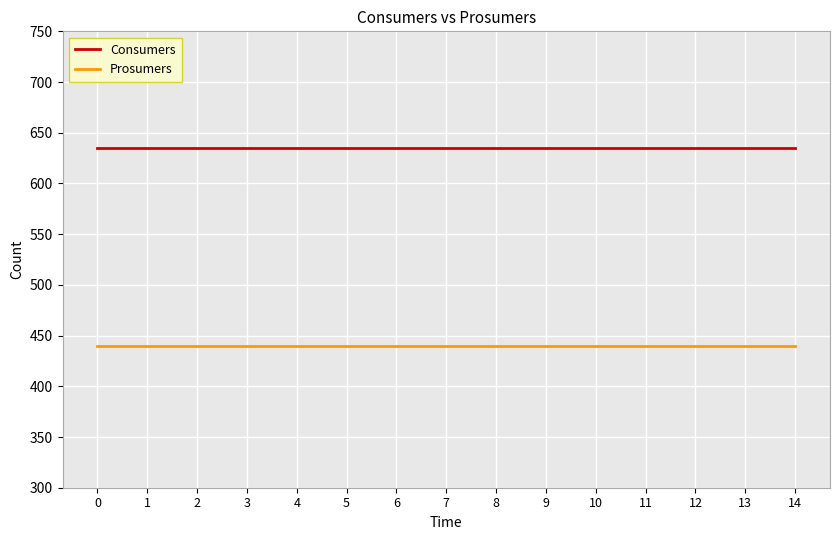

What is the maximum value shown in the chart?

635